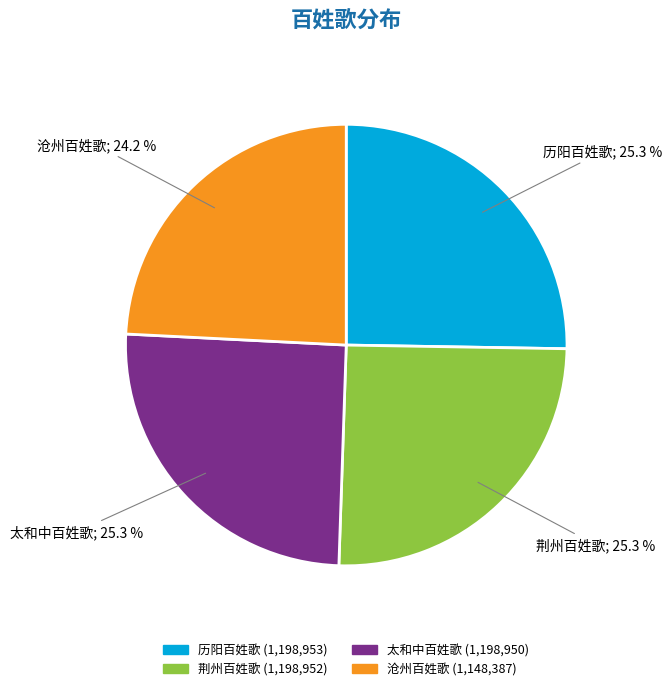

Is there any slice that represents more than half of the pie?

No